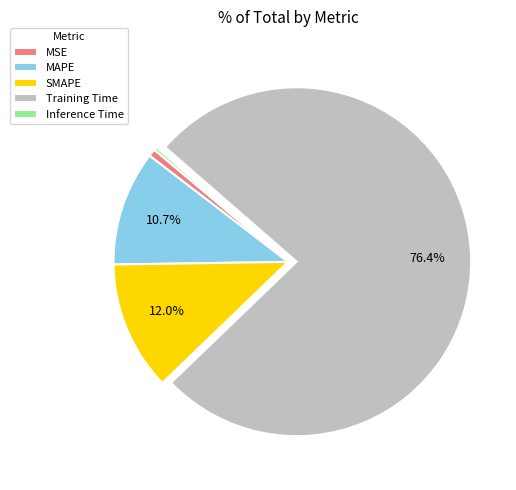

Is Training Time the majority of the pie?

Yes